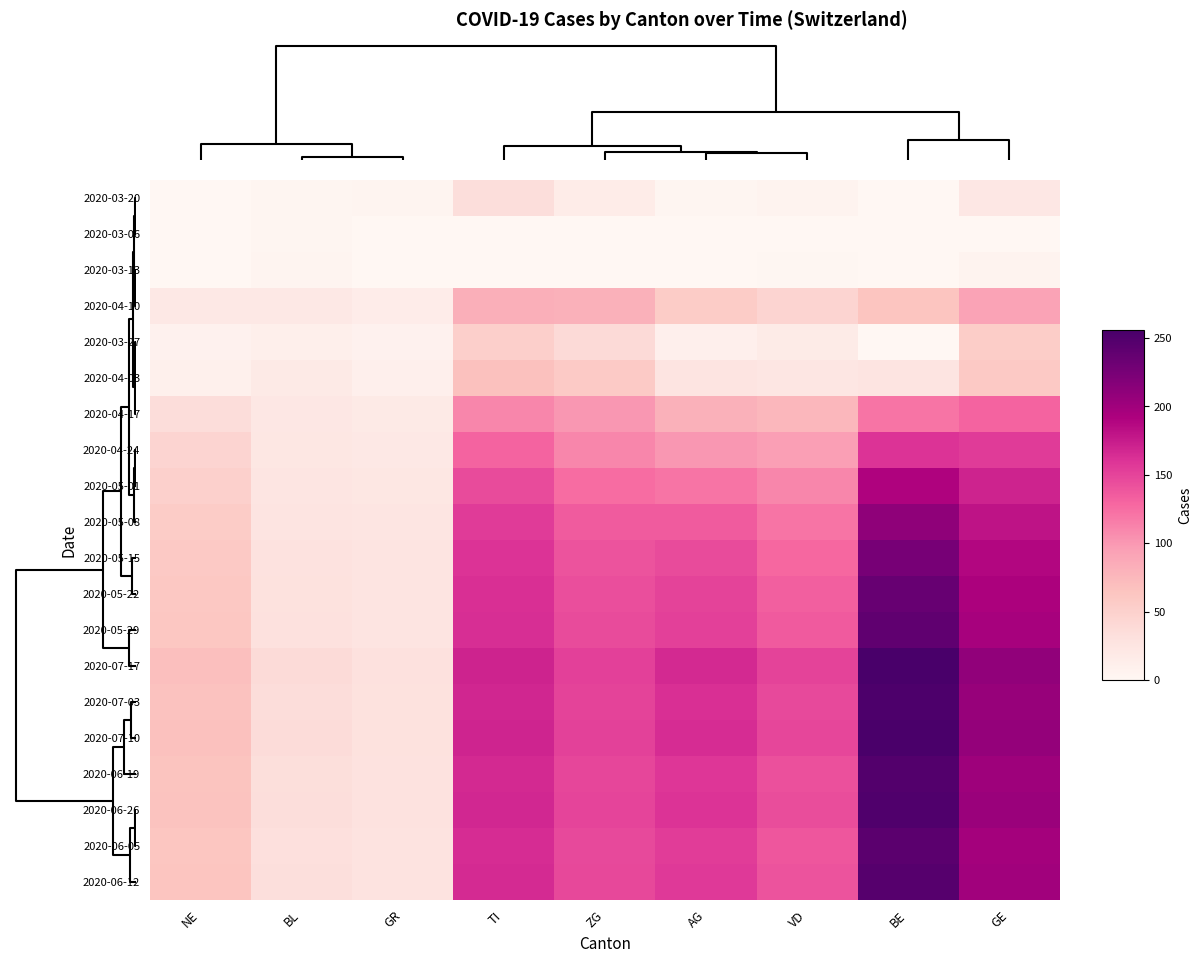

Reading left to right, list all the values displayed in this chart.

2020-03-20: NE=0	BL=2	GR=3	TI=34	ZG=15	AG=2	VD=5	BE=0	GE=21
2020-03-06: NE=0	BL=2	GR=0	TI=0	ZG=0	AG=0	VD=0	BE=0	GE=0
2020-03-13: NE=0	BL=3	GR=0	TI=0	ZG=0	AG=0	VD=1	BE=0	GE=5
2020-04-10: NE=20	BL=20	GR=14	TI=82	ZG=80	AG=55	VD=45	BE=63	GE=92
2020-03-27: NE=7	BL=11	GR=7	TI=51	ZG=38	AG=10	VD=16	BE=0	GE=54
2020-04-03: NE=9	BL=18	GR=10	TI=67	ZG=57	AG=26	VD=23	BE=26	GE=58
2020-04-17: NE=35	BL=21	GR=18	TI=110	ZG=100	AG=80	VD=75	BE=120	GE=130
2020-04-24: NE=45	BL=22	GR=20	TI=130	ZG=110	AG=100	VD=95	BE=160	GE=155
2020-05-01: NE=50	BL=24	GR=22	TI=145	ZG=125	AG=120	VD=110	BE=190	GE=170
2020-05-08: NE=55	BL=26	GR=24	TI=155	ZG=135	AG=135	VD=120	BE=210	GE=180
2020-05-15: NE=58	BL=28	GR=25	TI=160	ZG=140	AG=145	VD=128	BE=225	GE=188
2020-05-22: NE=60	BL=29	GR=26	TI=162	ZG=143	AG=150	VD=133	BE=235	GE=192
2020-05-29: NE=61	BL=30	GR=26	TI=163	ZG=145	AG=152	VD=136	BE=240	GE=195
2020-07-17: NE=68	BL=37	GR=30	TI=170	ZG=152	AG=166	VD=150	BE=256	GE=209
2020-07-03: NE=66	BL=35	GR=29	TI=168	ZG=150	AG=162	VD=146	BE=252	GE=205
2020-07-10: NE=67	BL=36	GR=29	TI=169	ZG=151	AG=164	VD=148	BE=254	GE=207
2020-06-19: NE=64	BL=33	GR=28	TI=166	ZG=148	AG=158	VD=142	BE=248	GE=201
2020-06-26: NE=65	BL=34	GR=28	TI=167	ZG=149	AG=160	VD=144	BE=250	GE=203
2020-06-05: NE=62	BL=31	GR=27	TI=164	ZG=146	AG=154	VD=138	BE=243	GE=197
2020-06-12: NE=63	BL=32	GR=27	TI=165	ZG=147	AG=156	VD=140	BE=246	GE=199